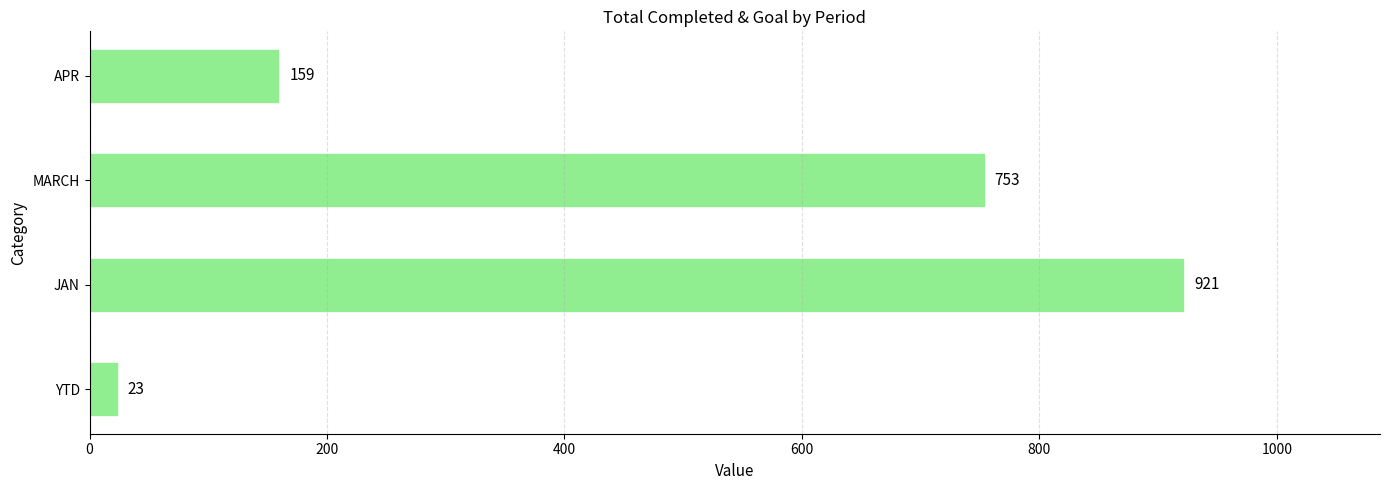

What is the sum of all values?

1856